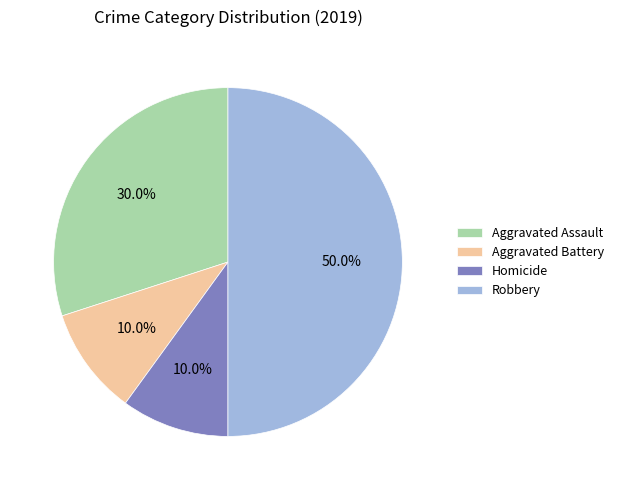

Which has a higher value, Robbery or Aggravated Battery?

Robbery